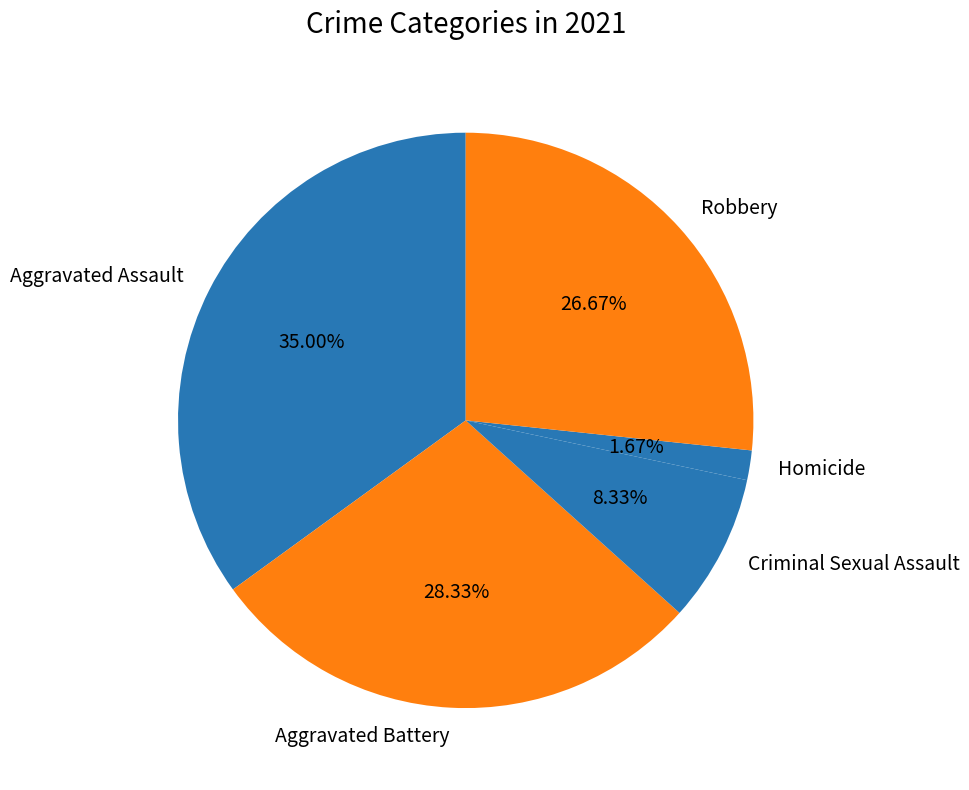

To the nearest percent, what portion does Homicide represent?

2%